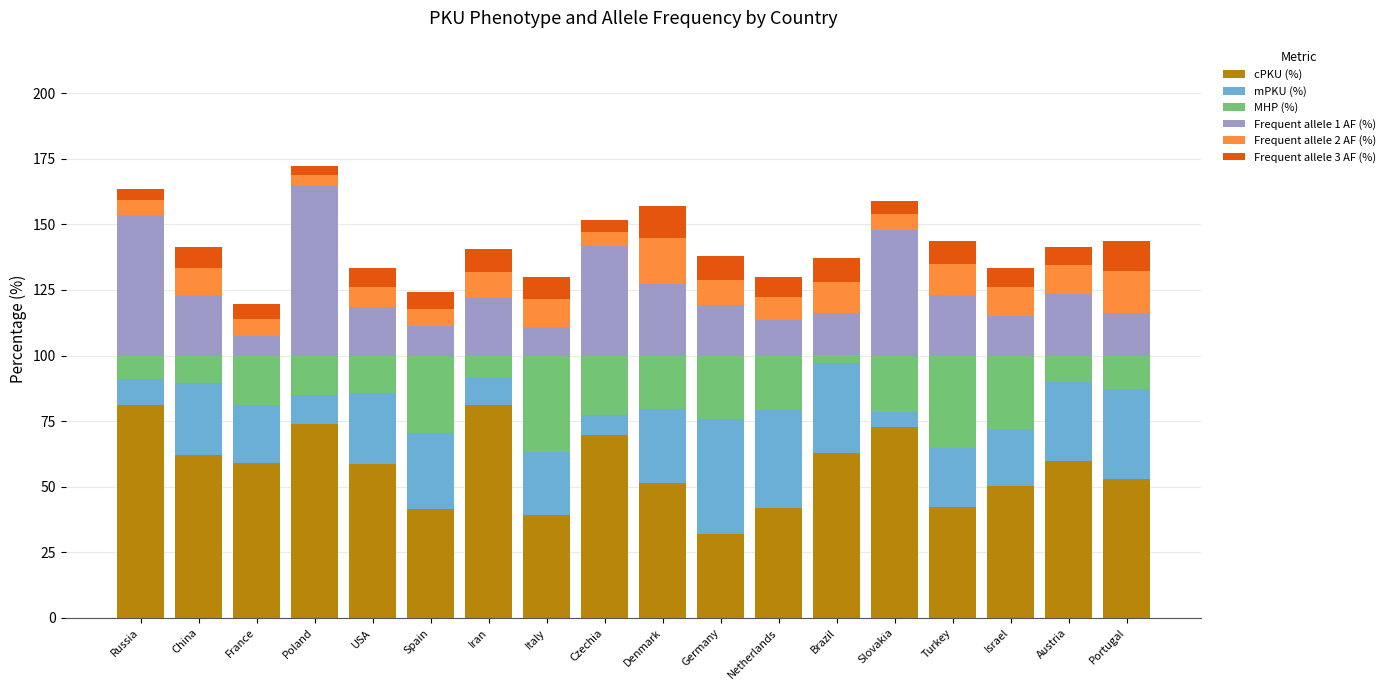

What is the highest value of the cPKU (%) series?

81.1